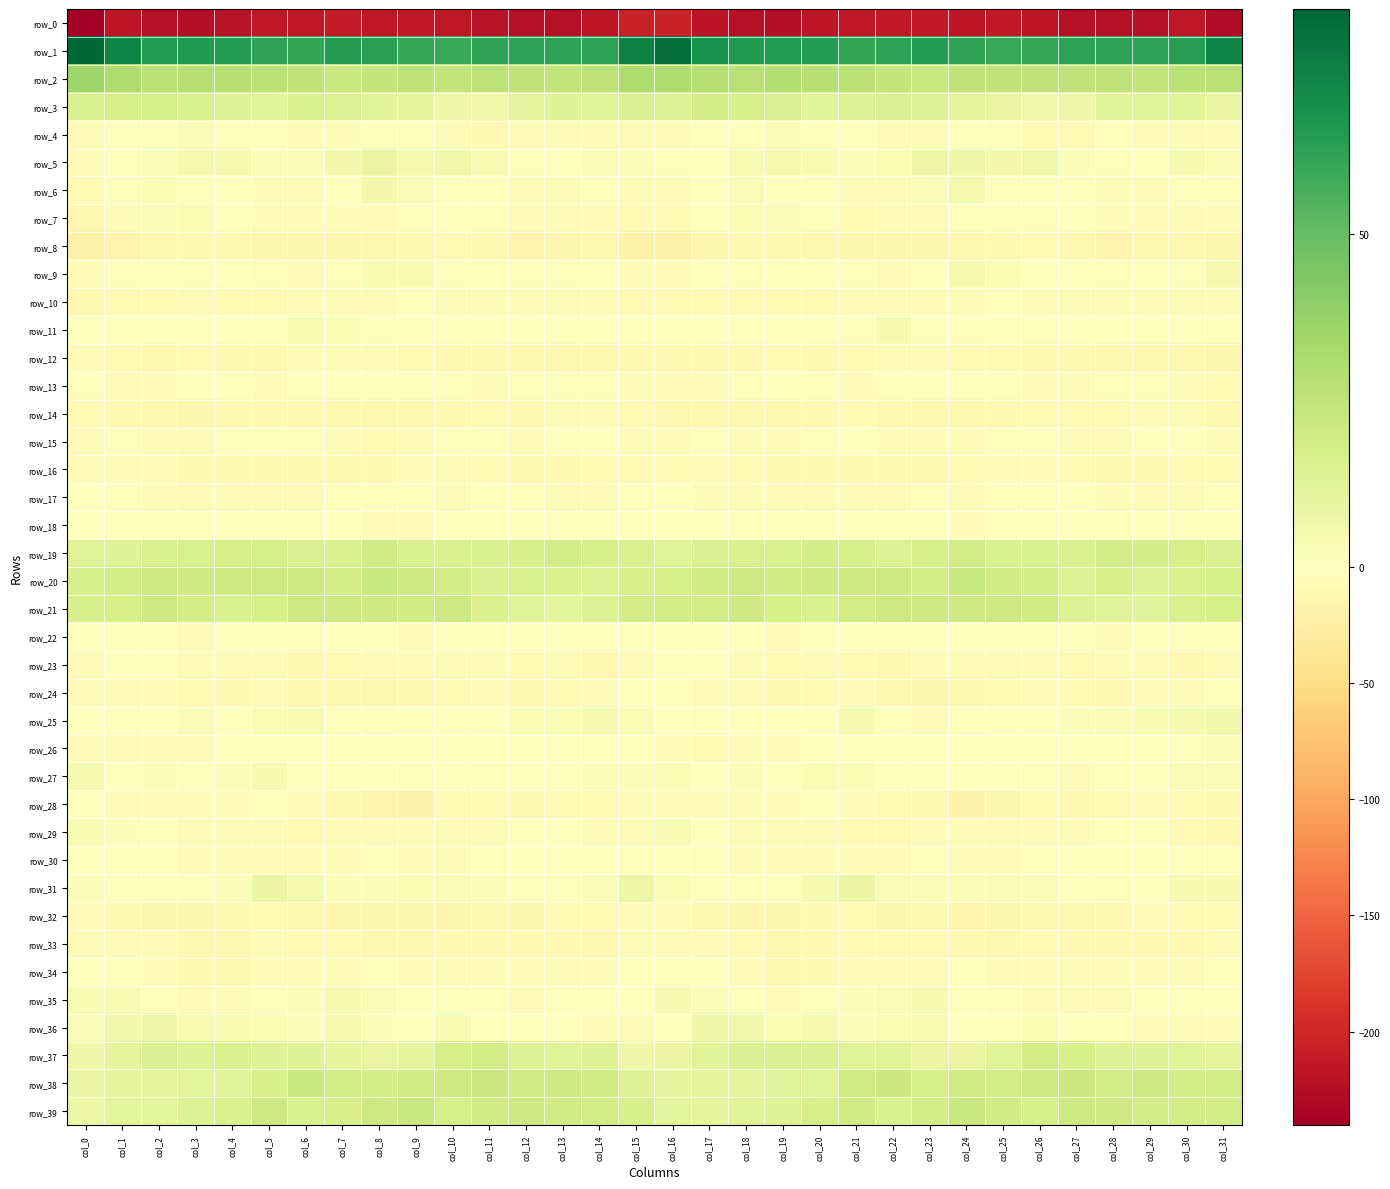

What is the total value across all series at col_11?

-149.5